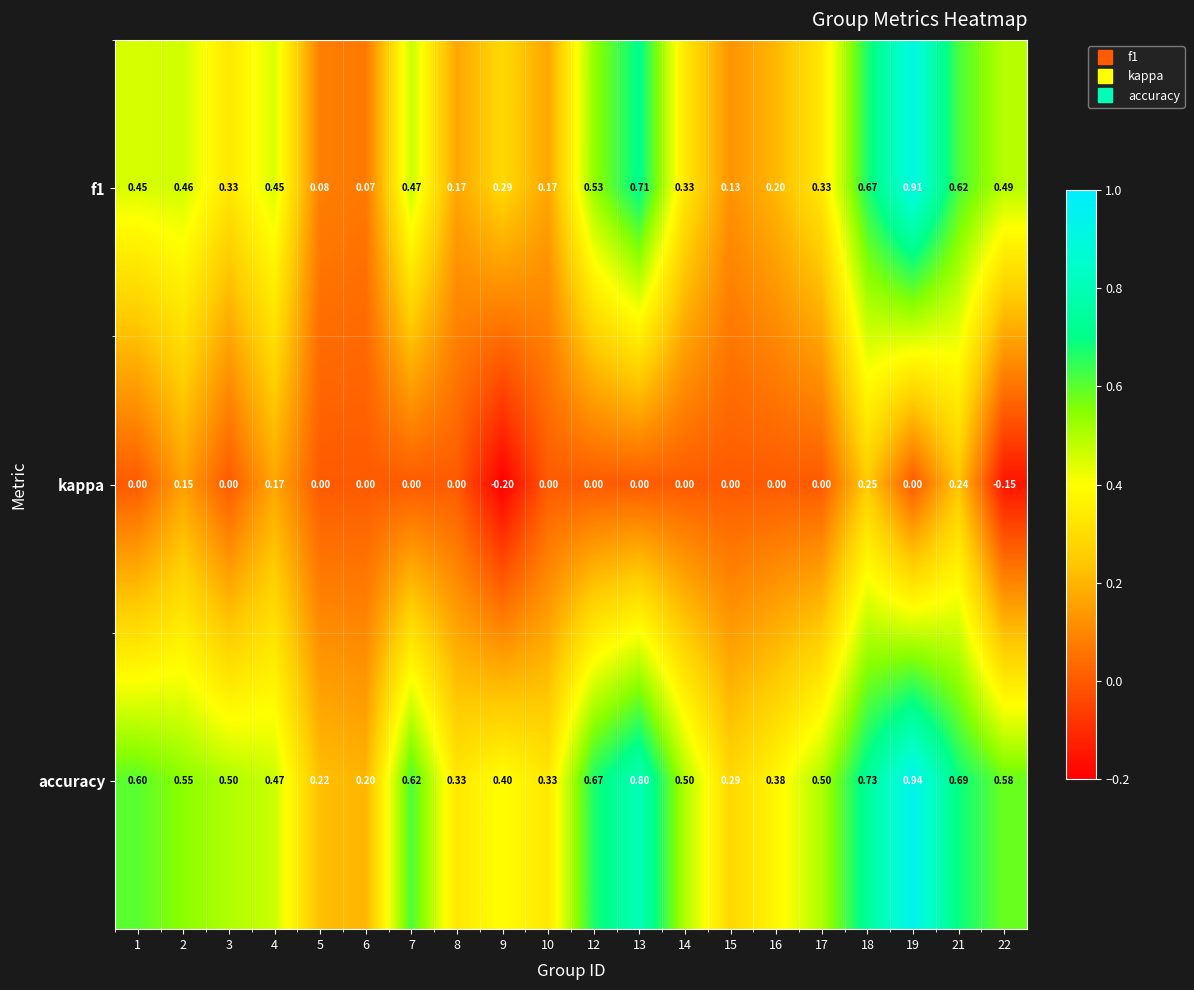

How many data points in kappa are less than 0?

2